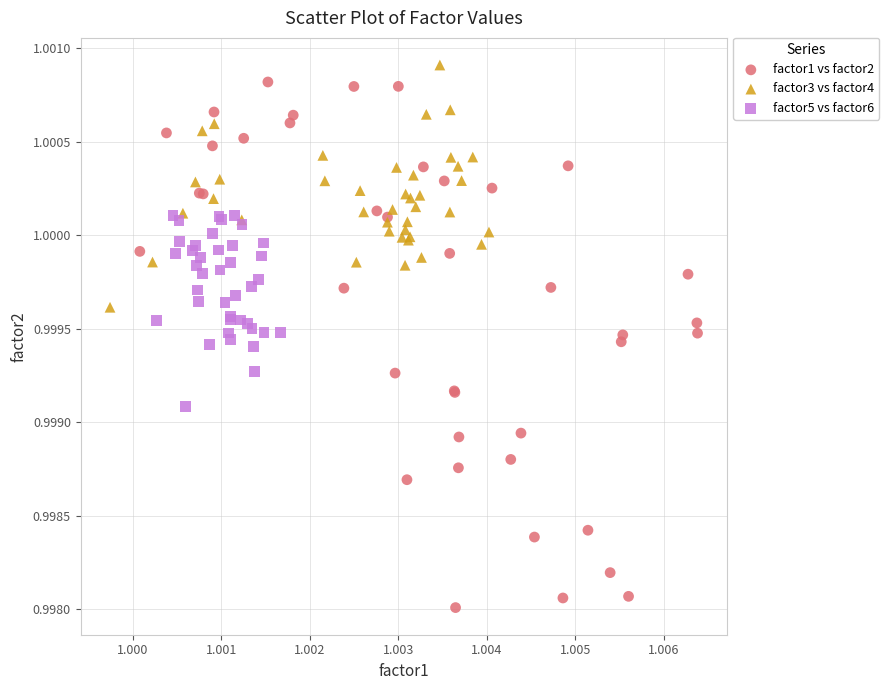

Which series has the widest spread of Y values?

factor1 vs factor2